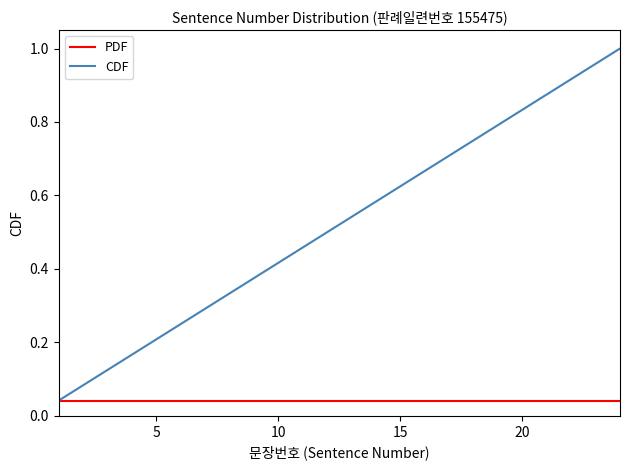

Which series has the largest total across all categories?

CDF